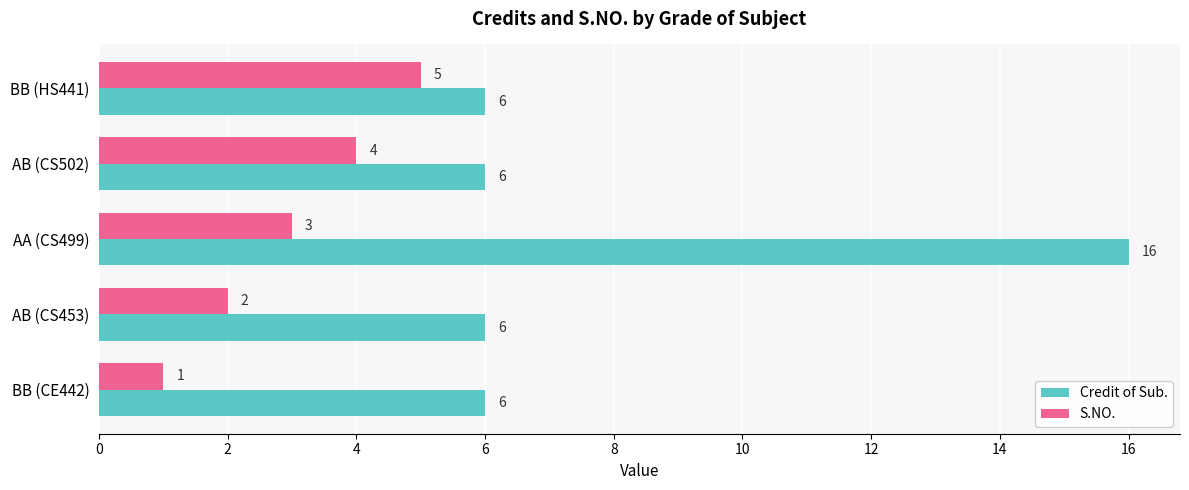

What is the difference between the second highest and minimum values in the S.NO. series?

3